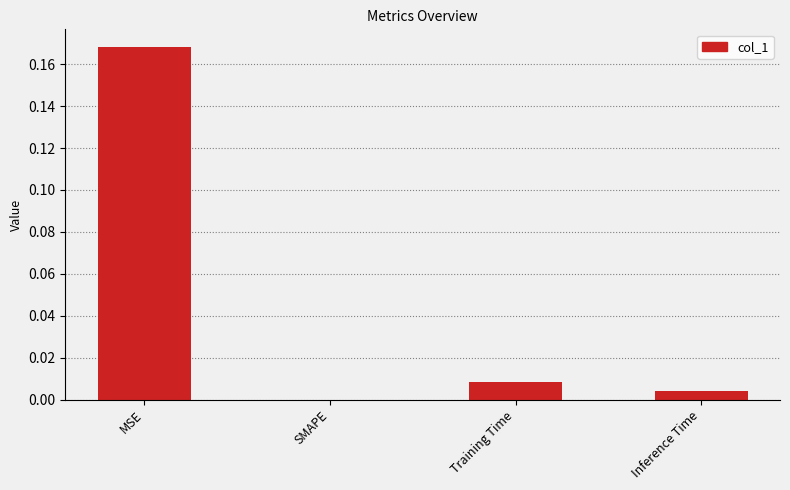

The value at SMAPE is -0.1. True or false?

False